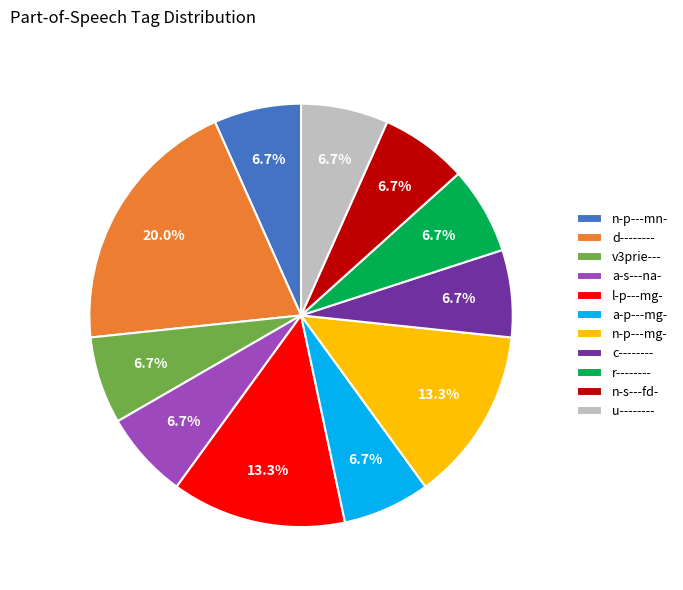

Is the sum of v3prie--- and c-------- greater than half?

No